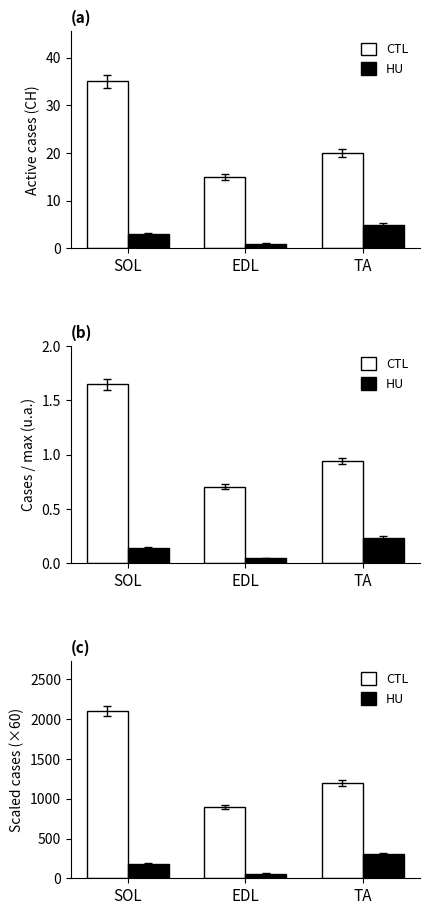

Reading right to left, transcribe all the data shown in this chart.

CTL: TA=1200	EDL=900	SOL=2100
HU: TA=300	EDL=60	SOL=180